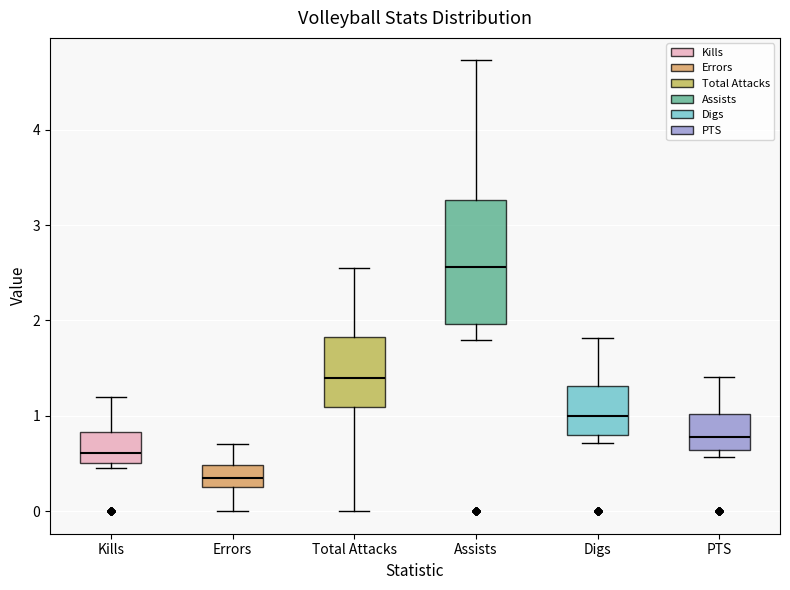

Reading left to right, transcribe this box plot: for each box, give where its median line is, the range the box spans, and where its two whiskers end, as read against the y-axis. The values are not printed on the chart, so give them approximately, as read against the axis.

Kills: median 0.6, box 0.5 to 0.8, whiskers 0.5 (just below the box's lower edge) to 1.2
Errors: median 0.4, box 0.3 to 0.5, whiskers 0.0 to 0.7
Total Attacks: median 1.4, box 1.1 to 1.8, whiskers 0.0 to 2.5
Assists: median 2.6, box 2.0 to 3.3, whiskers 1.8 to 4.7
Digs: median 1.0, box 0.8 to 1.3, whiskers 0.7 to 1.8
PTS: median 0.8, box 0.6 to 1.0, whiskers 0.6 (just below the box's lower edge) to 1.4